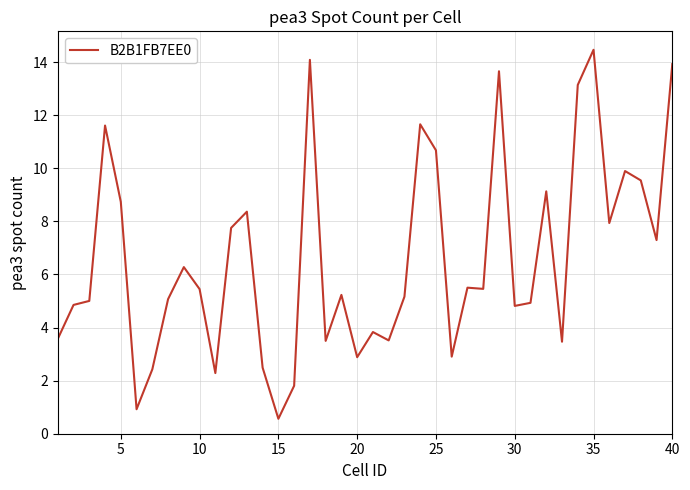

What is the minimum value shown in the chart?

0.6